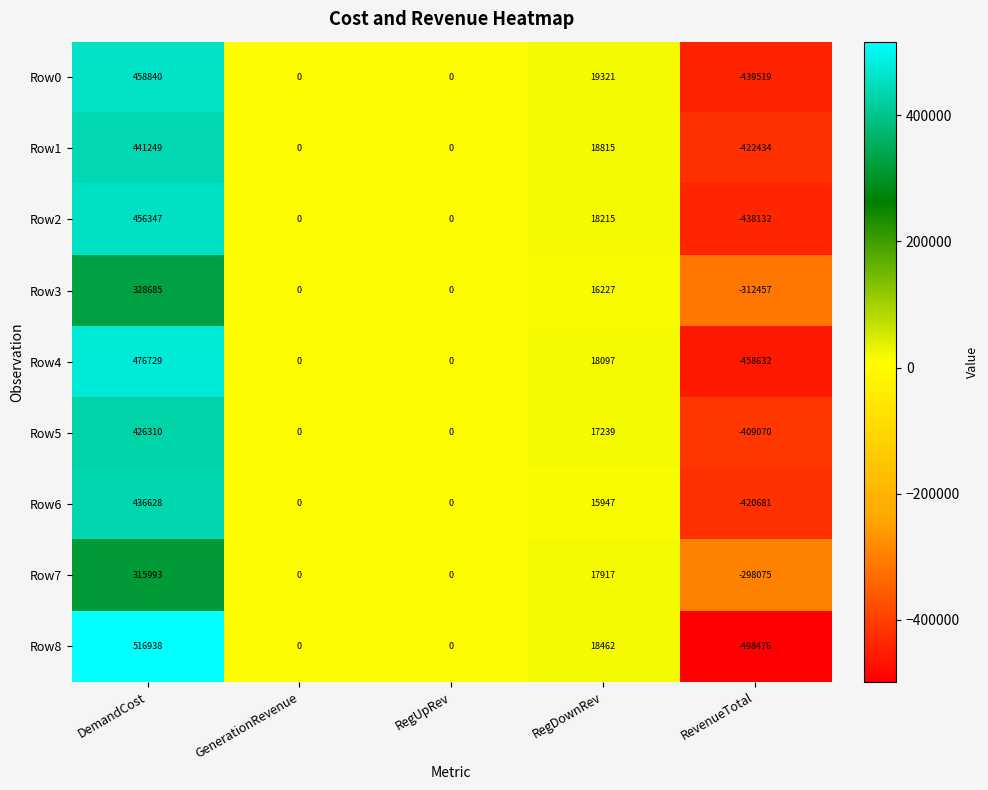

Count the number of data series in this chart.

9